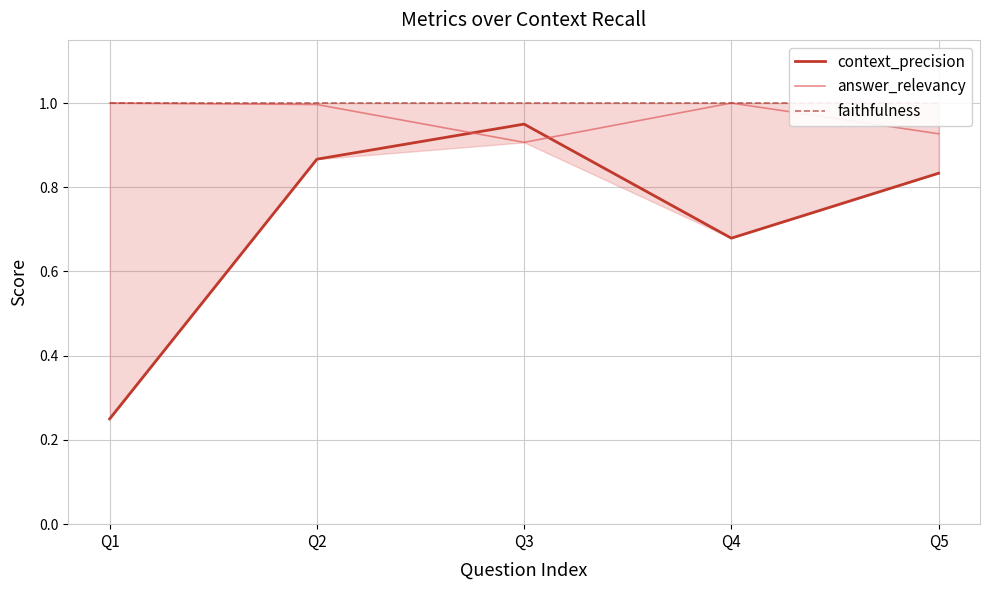

The context_precision series shows 0.8 at Q5. True or false?

True